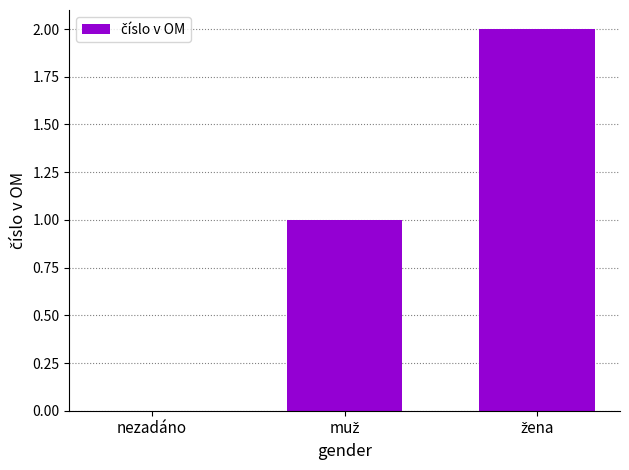

What is the sum of all values?

3